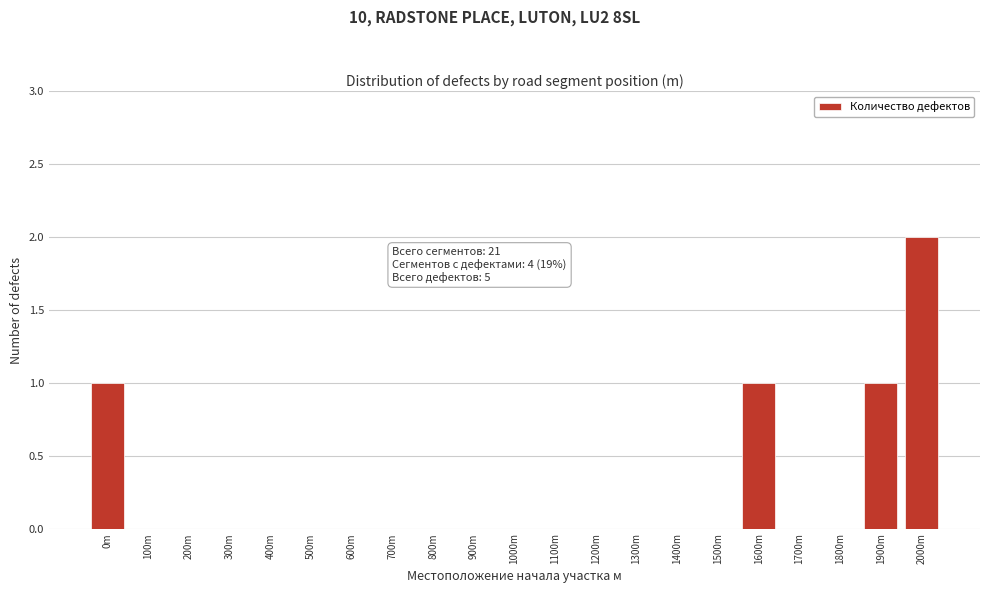

Reading right to left, list all the values displayed in this chart.

2000m=2	1900m=1	1800m=0	1700m=0	1600m=1	1500m=0	1400m=0	1300m=0	1200m=0	1100m=0	1000m=0	900m=0	800m=0	700m=0	600m=0	500m=0	400m=0	300m=0	200m=0	100m=0	0m=1